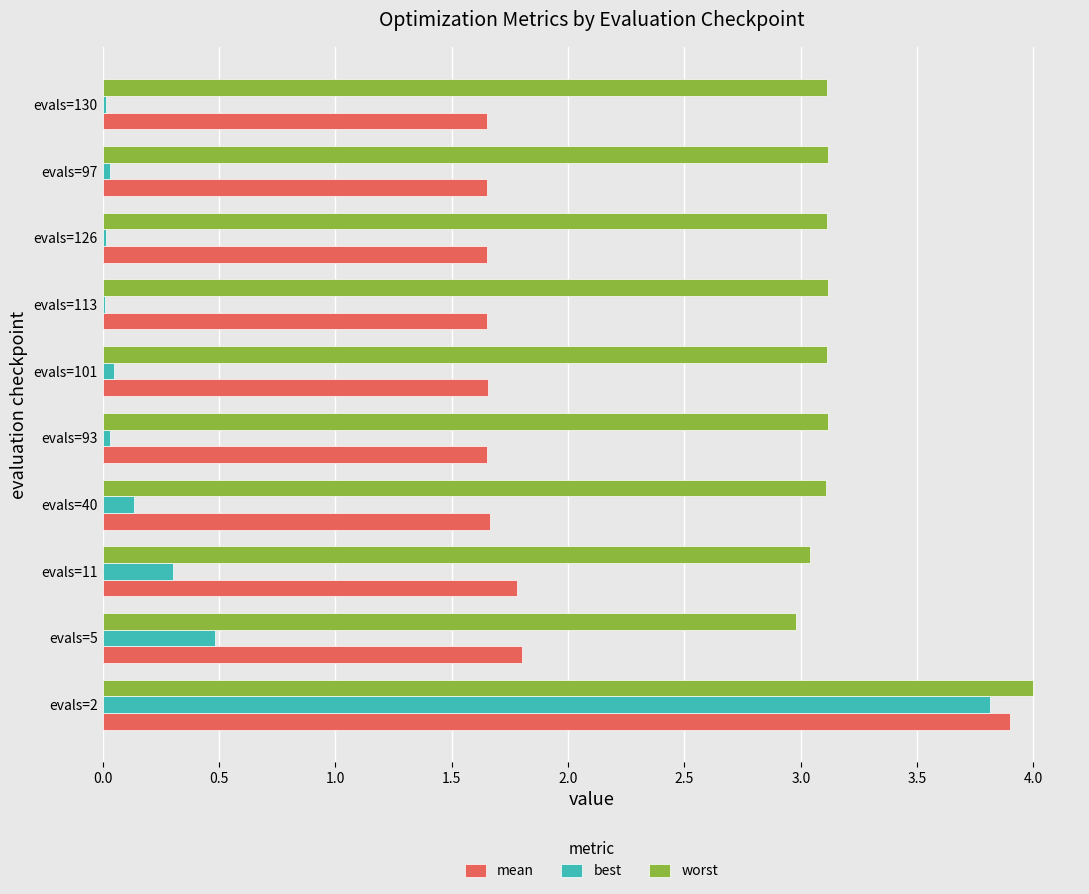

What is the total value across all series at evals=5?

5.3